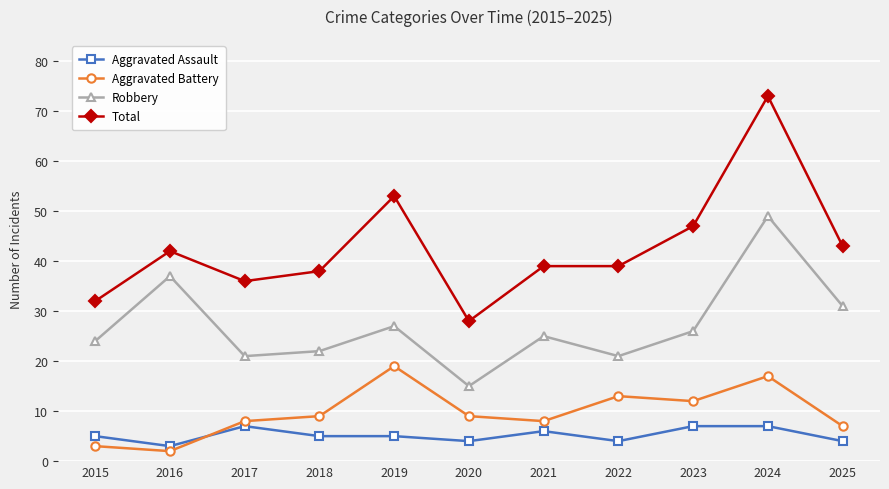

Does the chart have visible grid lines?

Yes